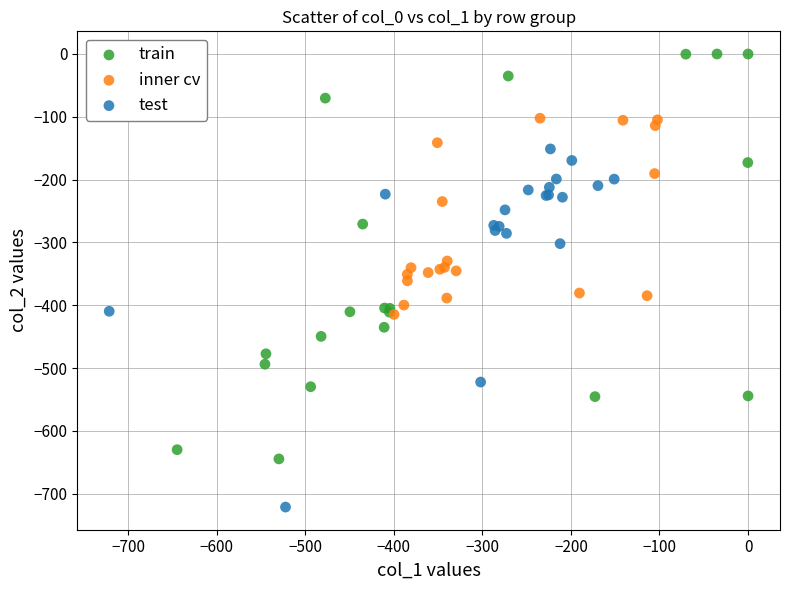

Which series reaches the maximum Y coordinate?

train